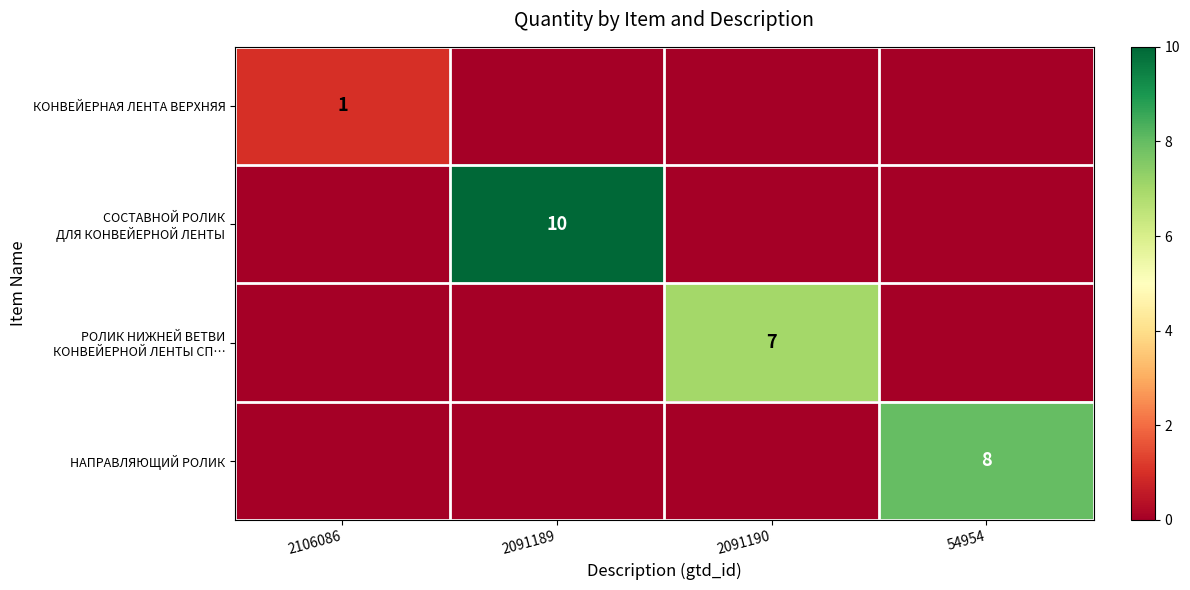

At which category is the sum across all series the highest?

2091189